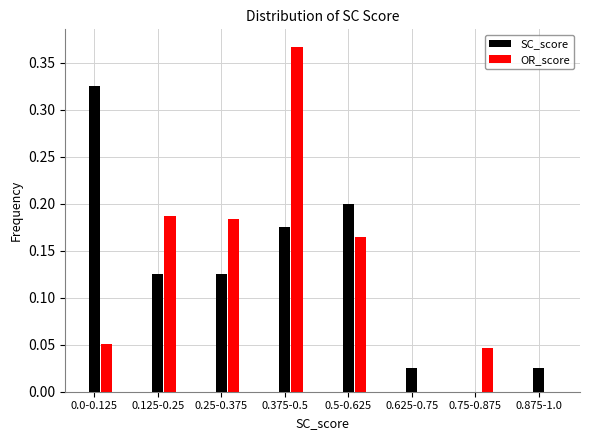

Between 0.0-0.125 and 0.875-1.0, which series saw the biggest shift?

SC_score